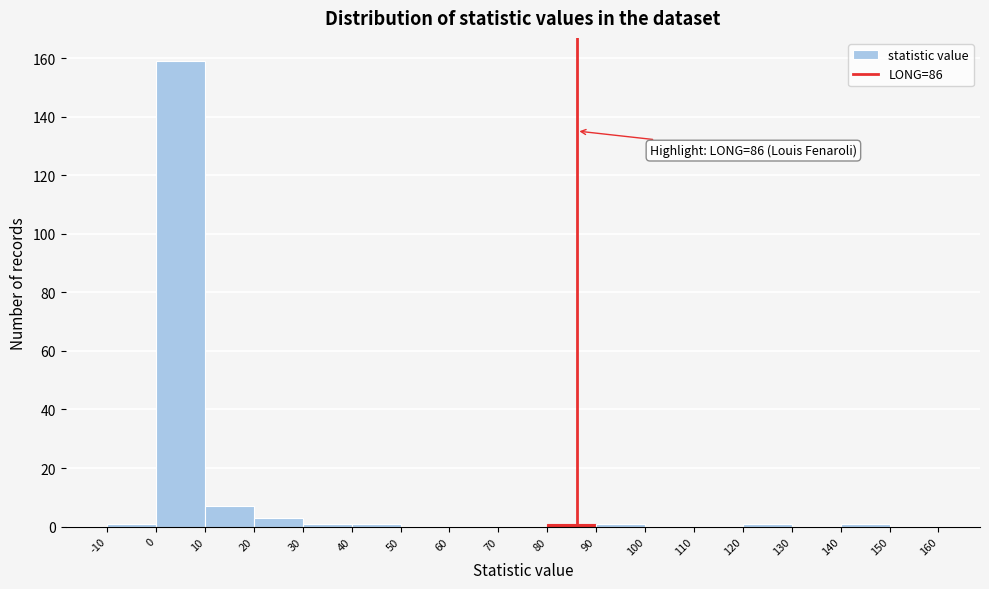

Which range on the x-axis has the tallest bar?

0 to 10